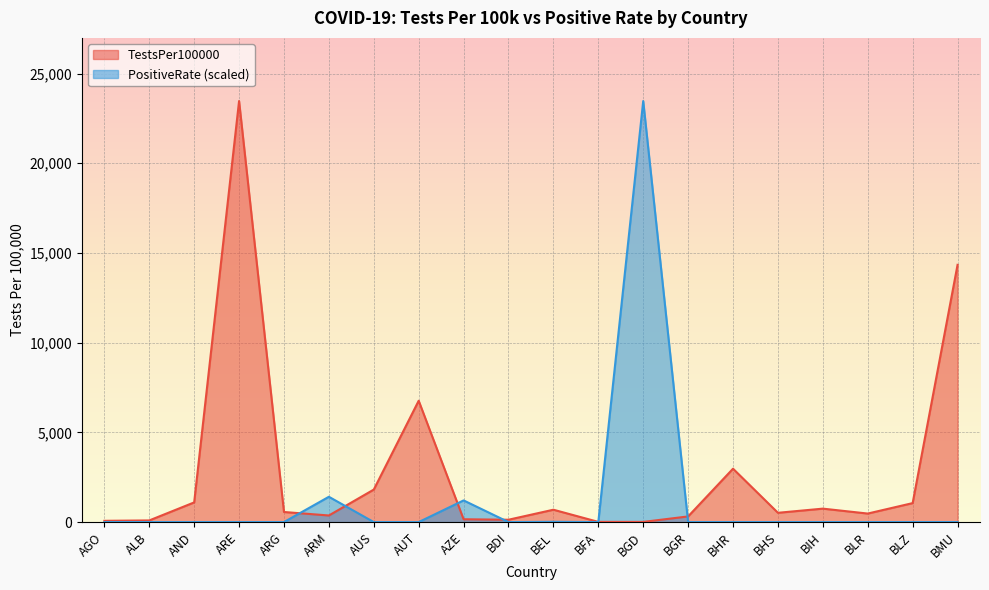

List the series in order of their peak value, highest first.

TestsPer100000, PositiveRate